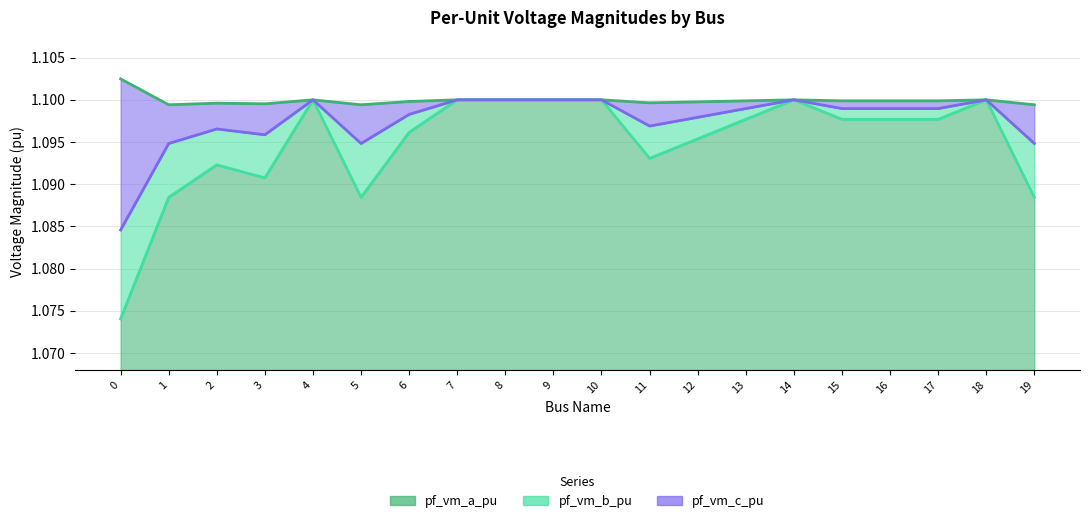

How many interior local peaks does the pf_vm_c_pu series have?

4